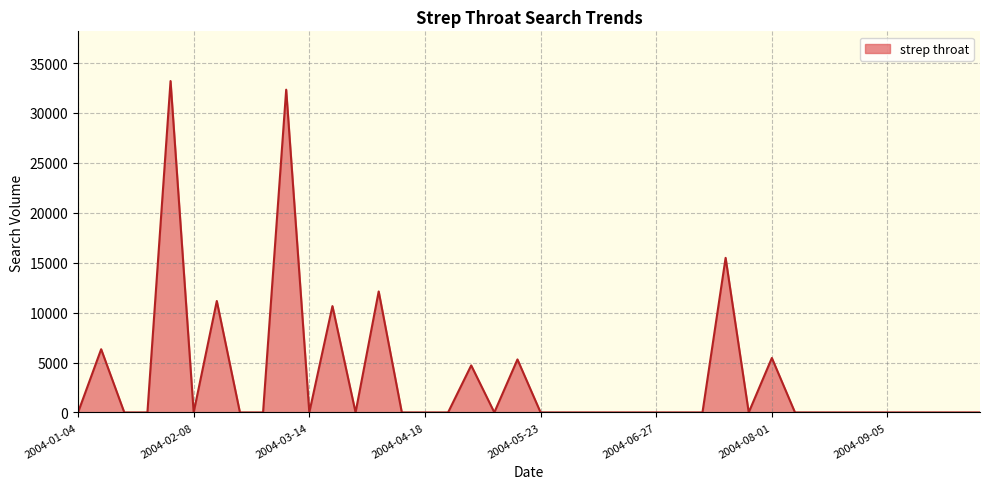

What is the maximum value shown in the chart?

33194.5